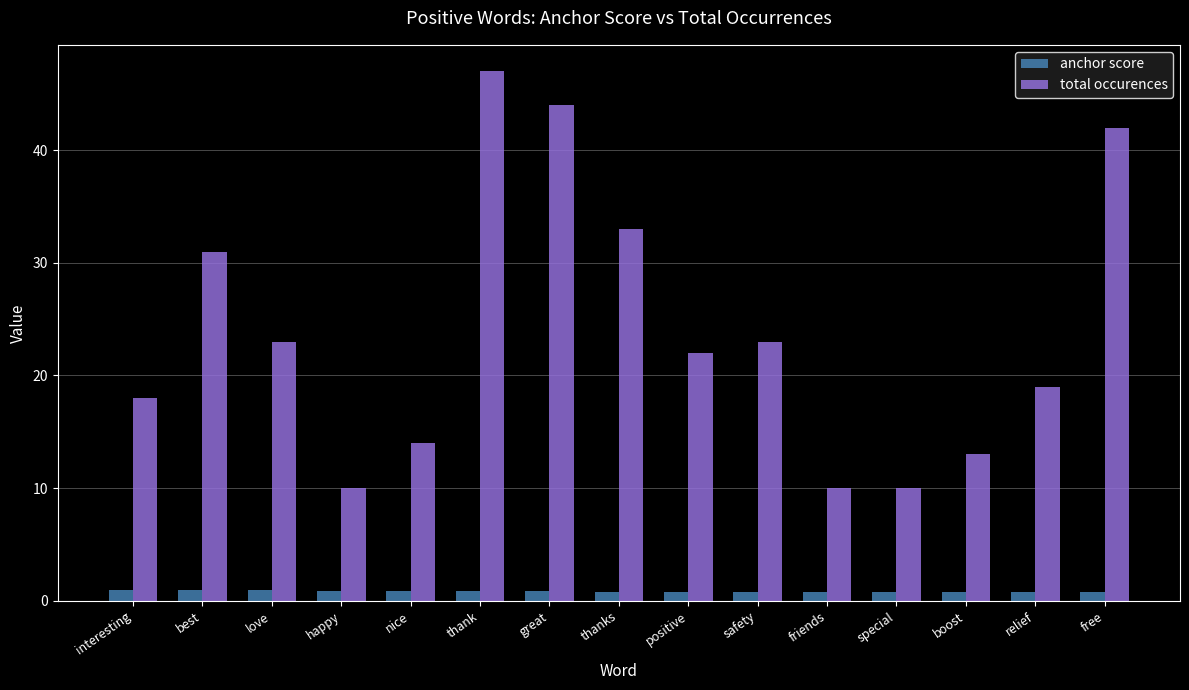

Count the anchor score values in the range 0 to 1.

15